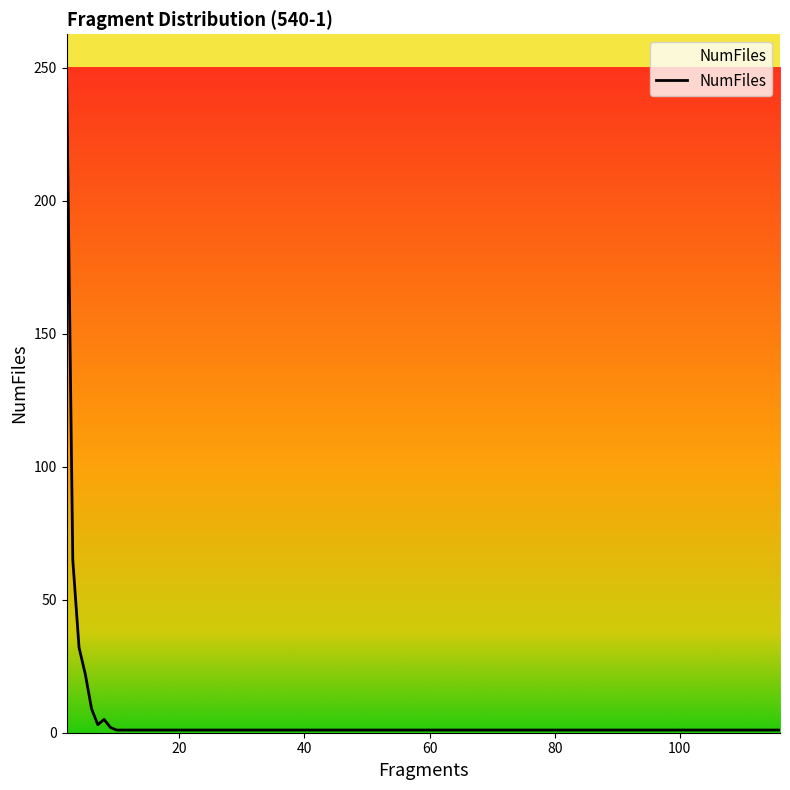

Does the chart display data point markers on the line(s)?

No